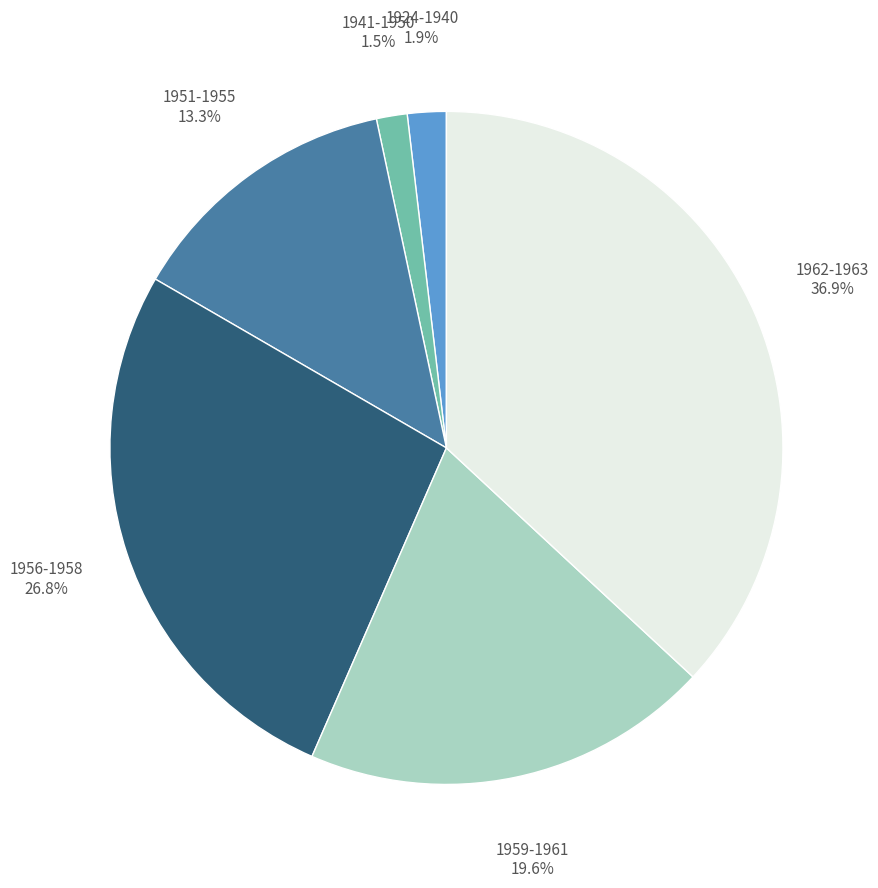

What is the total percentage of 1962-1963 and 1959-1961?

56.5%